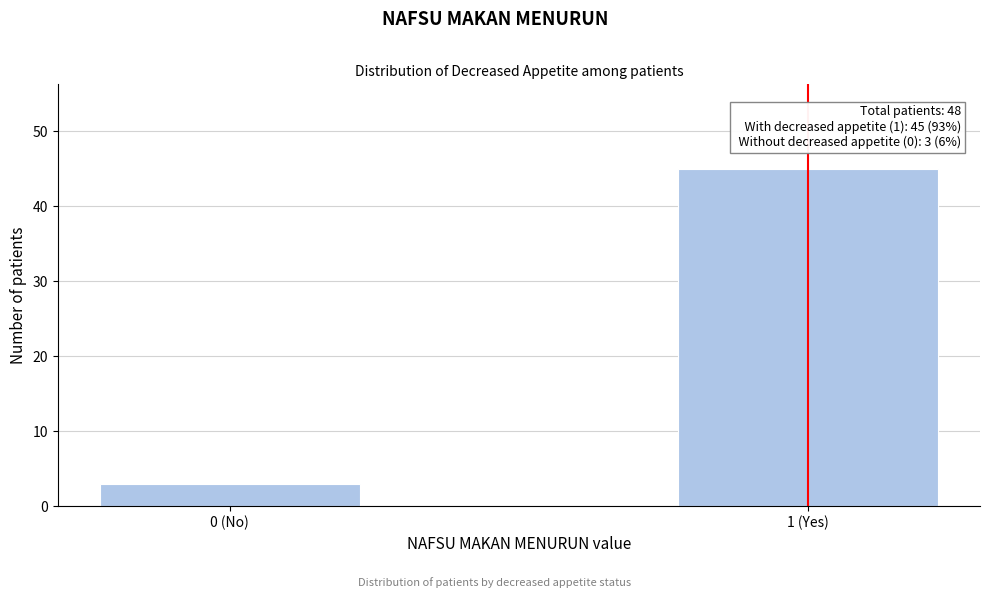

Reading left to right, transcribe all the data shown in this chart.

0 (No)=3	1 (Yes)=45